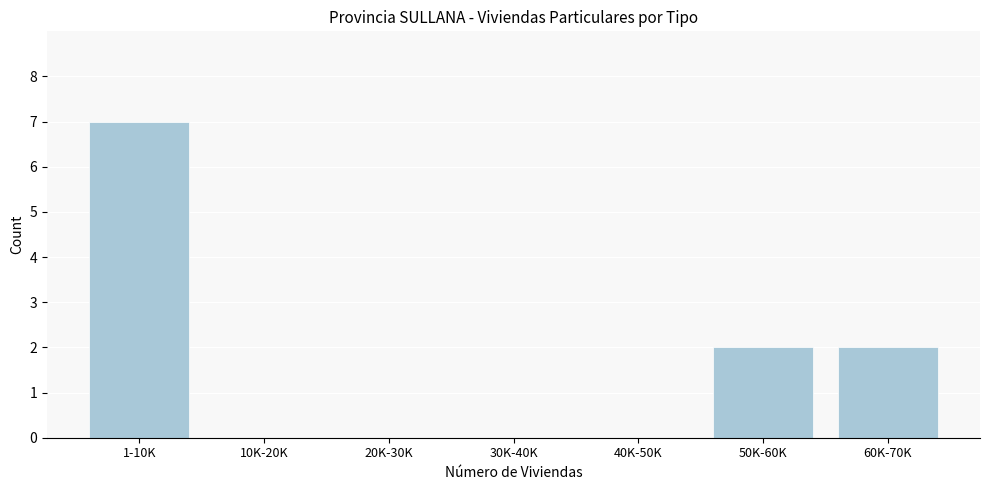

Reading left to right, transcribe all the data shown in this chart.

1-10K=7	10K-20K=0	20K-30K=0	30K-40K=0	40K-50K=0	50K-60K=2	60K-70K=2